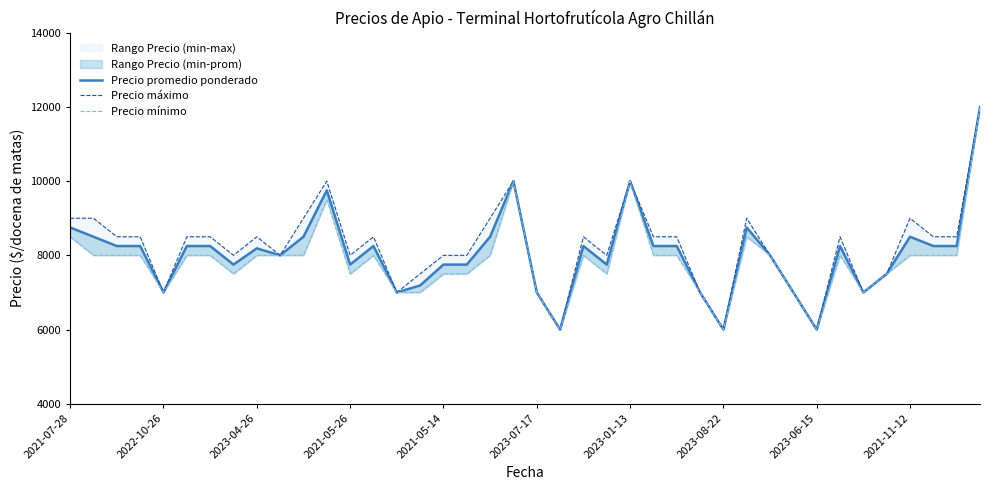

At which label does Precio mínimo first exceed 8000?

2021-07-28